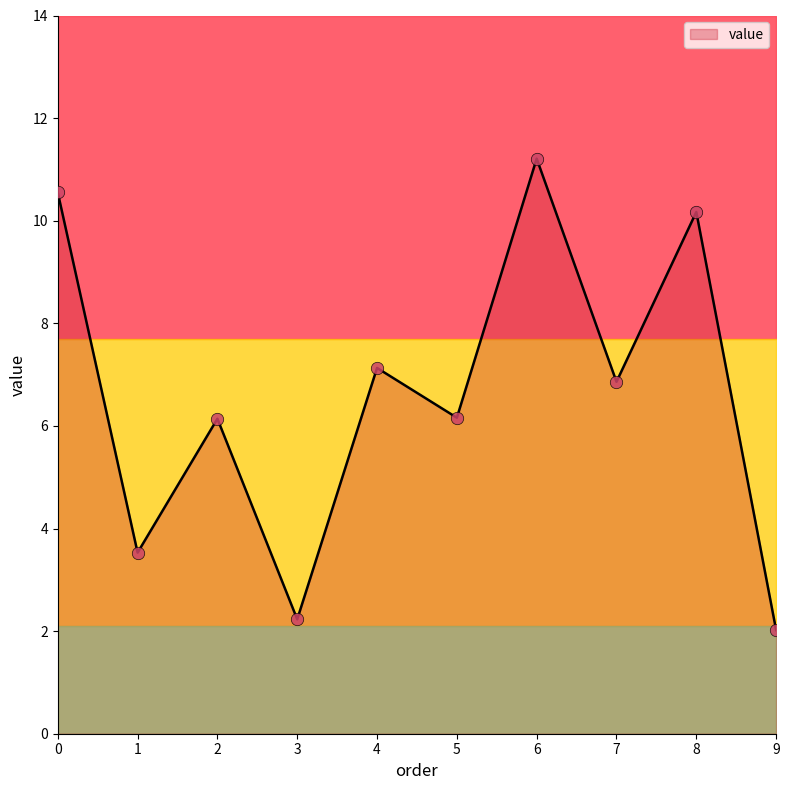

Between 3 and 5, which is larger?

5